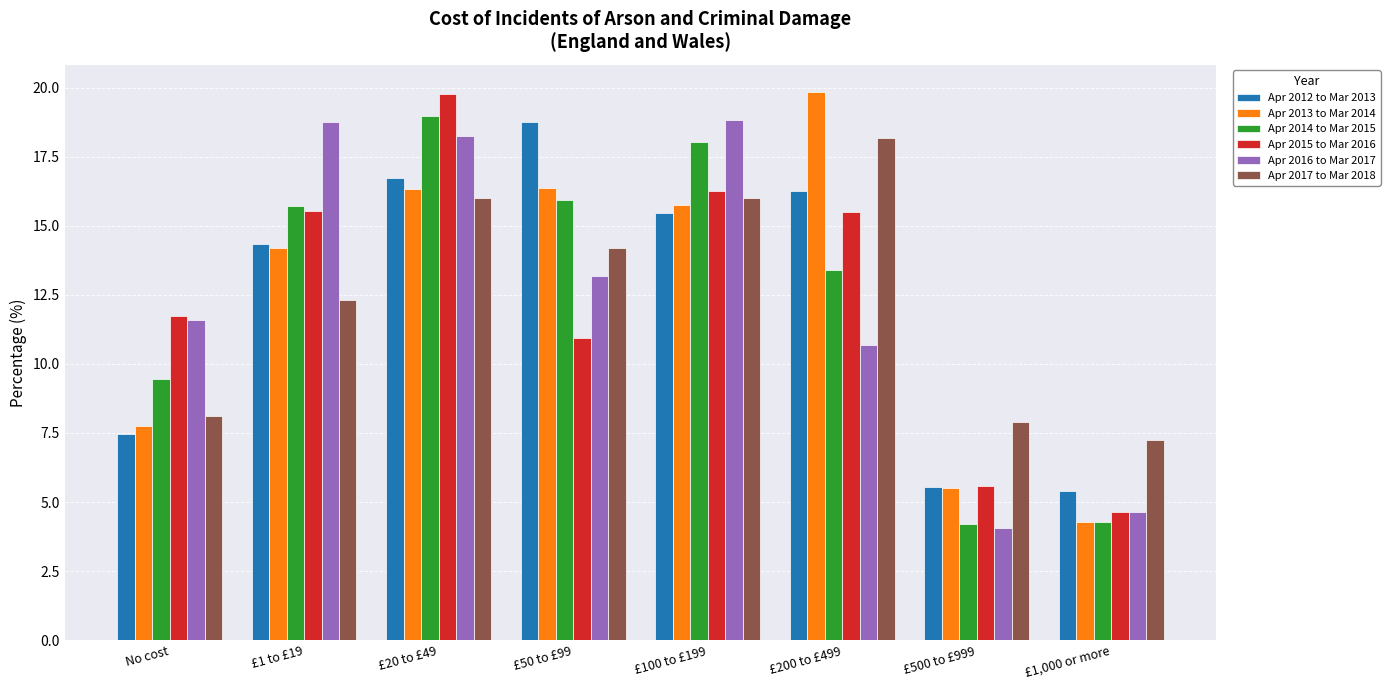

The value of Apr 2013 to Mar 2014 at £500 to £999 is 5.5. True or false?

True